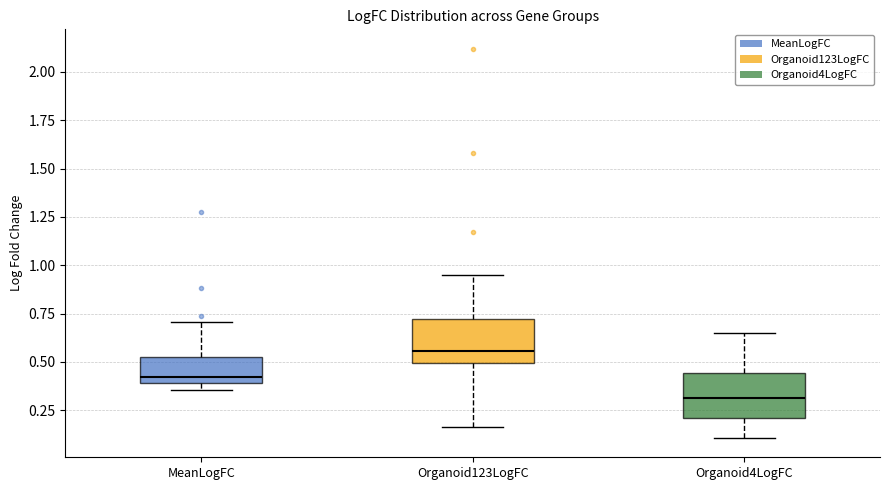

Reading left to right, read every box against the y-axis: the position of its median line, the range the box covers, and the ends of its whiskers. The values are not printed on the chart, so give them approximately, as read against the axis.

MeanLogFC: median 0.40 (just above the box's lower edge), box 0.40 to 0.50, whiskers 0.35 to 0.70
Organoid123LogFC: median 0.55, box 0.50 to 0.70, whiskers 0.15 to 0.95
Organoid4LogFC: median 0.30, box 0.20 to 0.45, whiskers 0.10 to 0.65